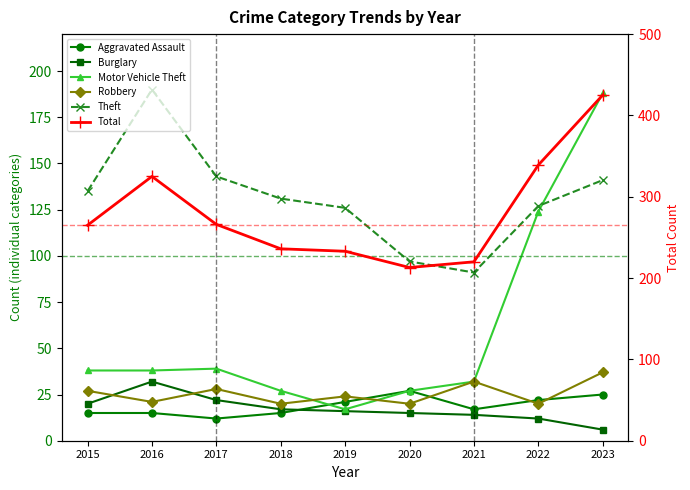

The Burglary series shows 21 at 2021. True or false?

False